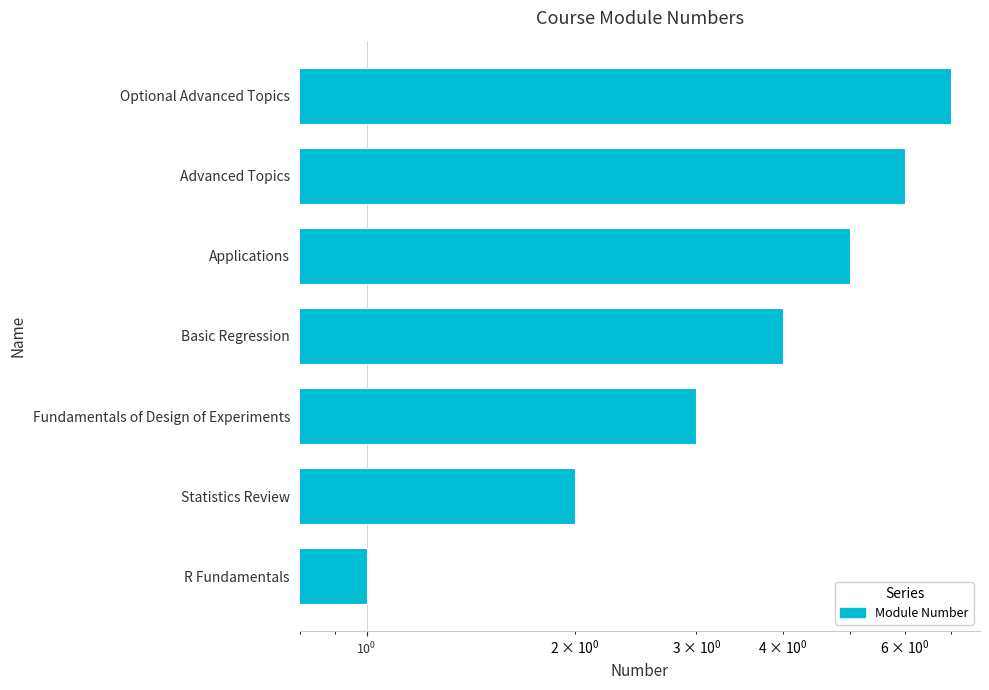

What is the difference between the second highest and minimum values?

5